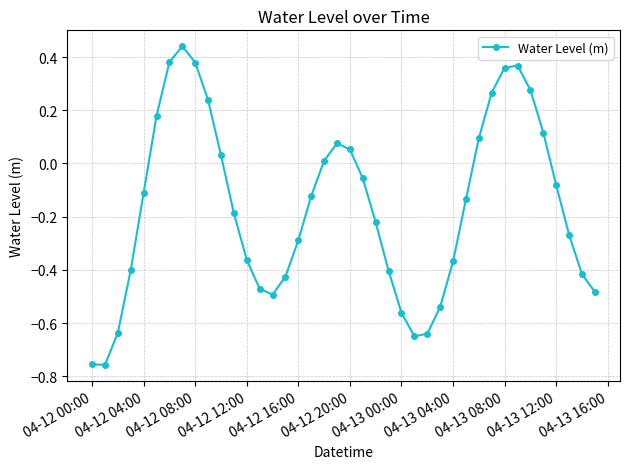

What is the sum of all values?

-6.6